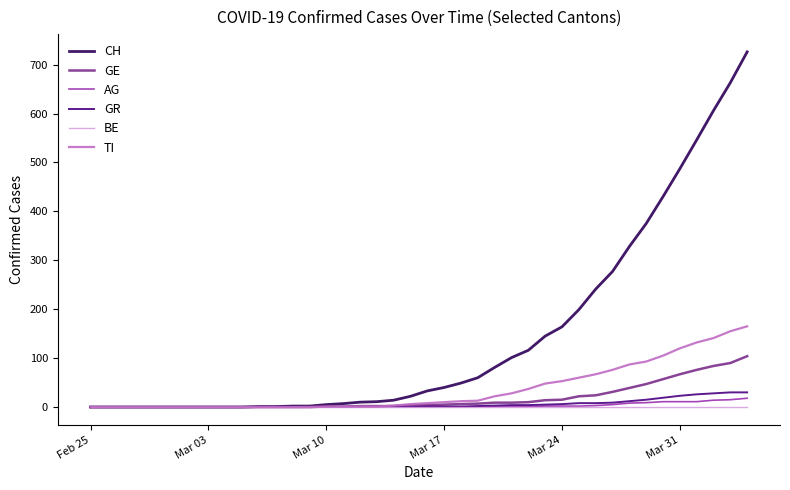

Which series has the largest total across all categories?

CH